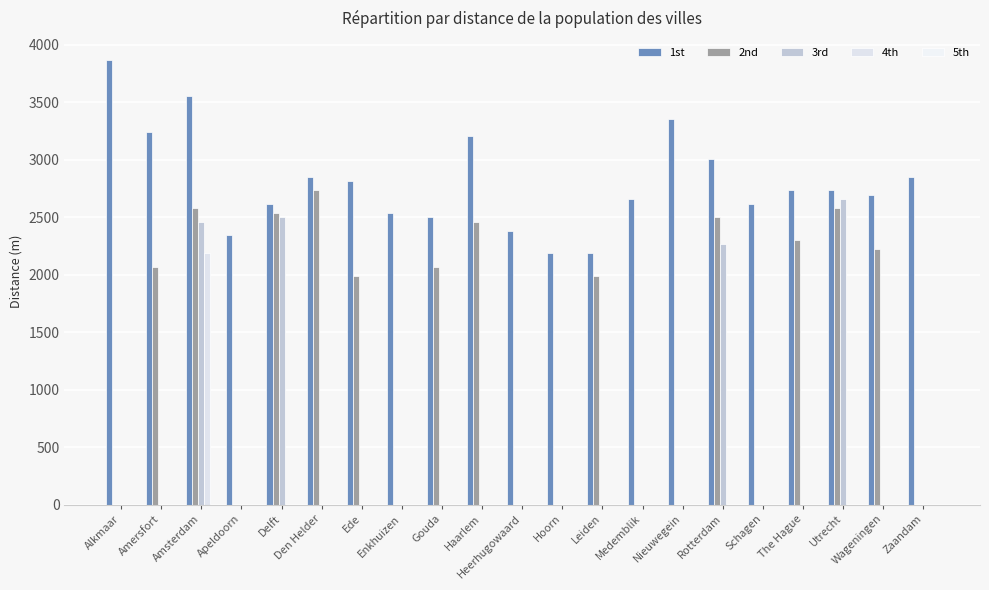

What is the total value across all series at Alkmaar?

3864.6